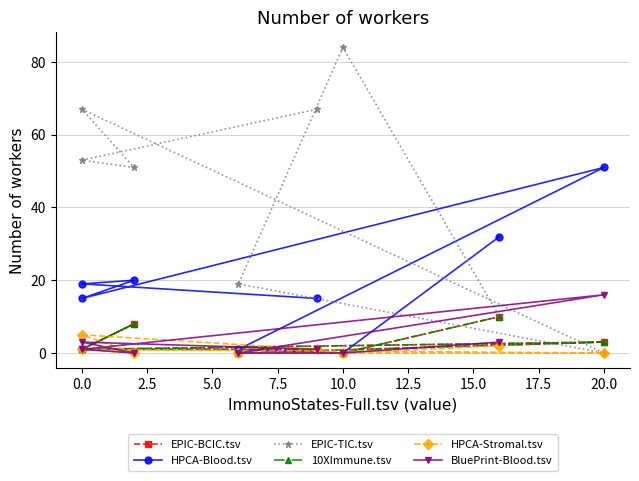

Is the value of EPIC-TIC.tsv at 10.0 greater than the value of HPCA-Stromal.tsv at 10.0?

Yes